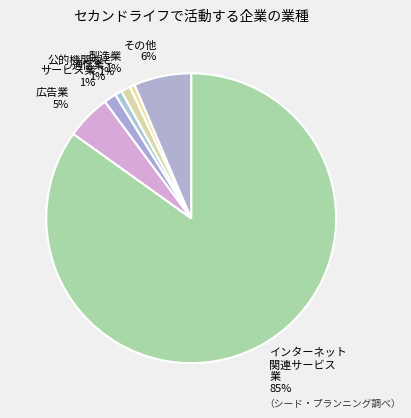

Do サービス業 1% and その他 6% together represent more than half of the pie?

No